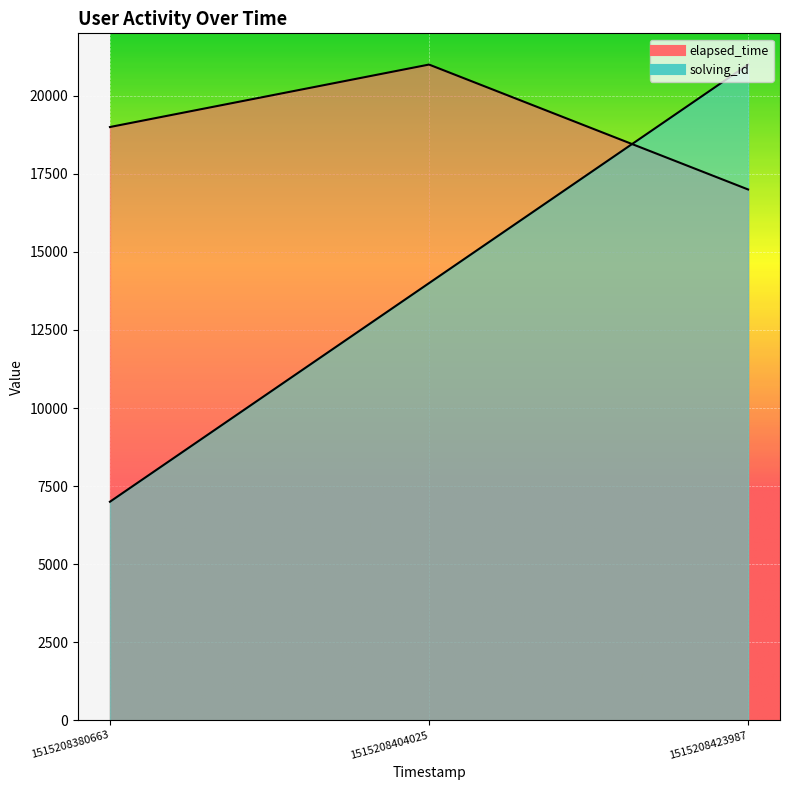

Which category has the highest value in the elapsed_time series?

1515208404025